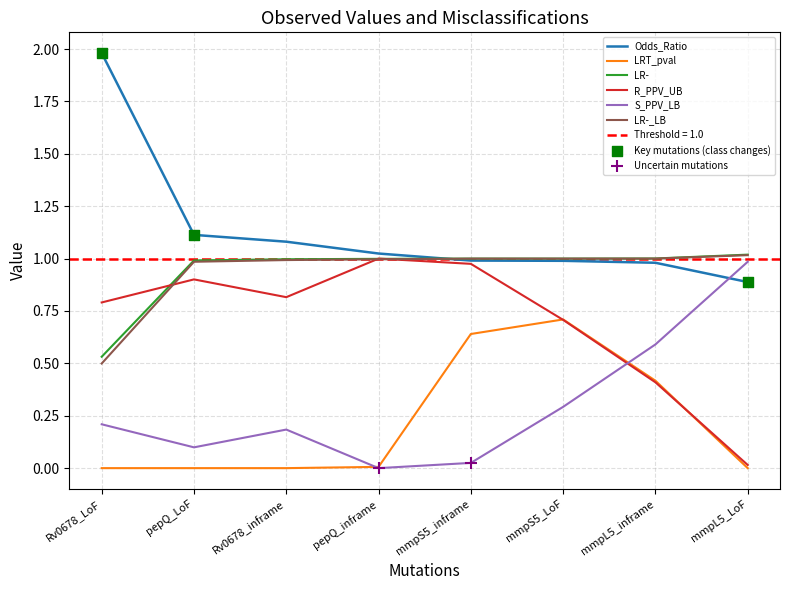

At which category is the sum across all series the highest?

mmpS5_LoF